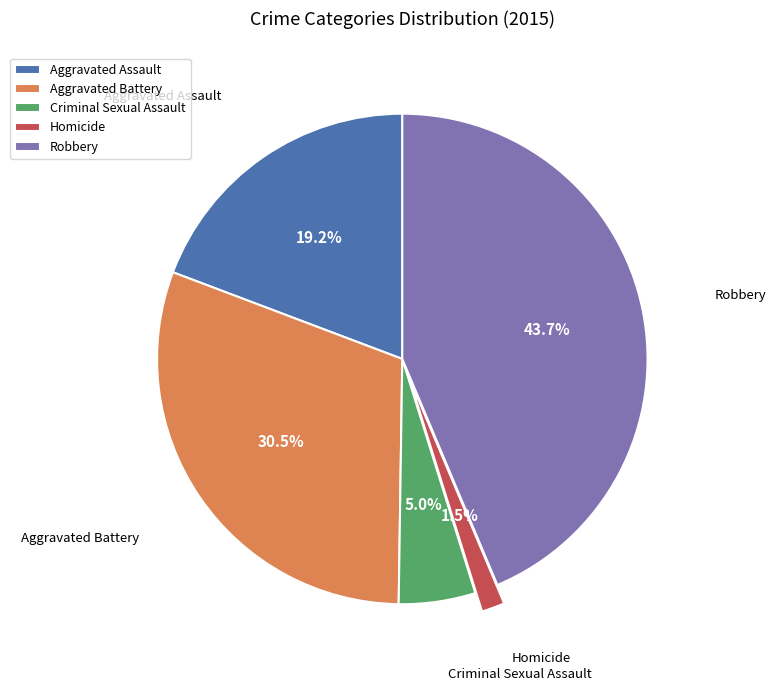

Which category has the smallest portion of the pie?

Homicide